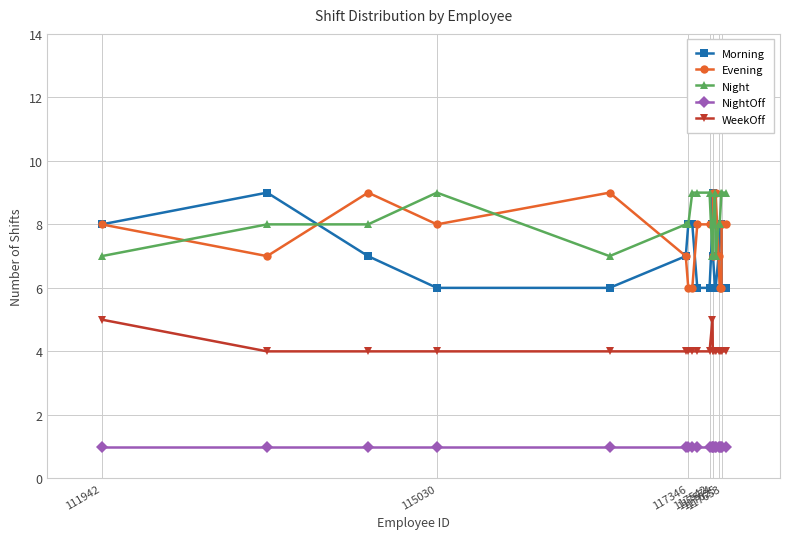

Does the chart have visible grid lines?

Yes